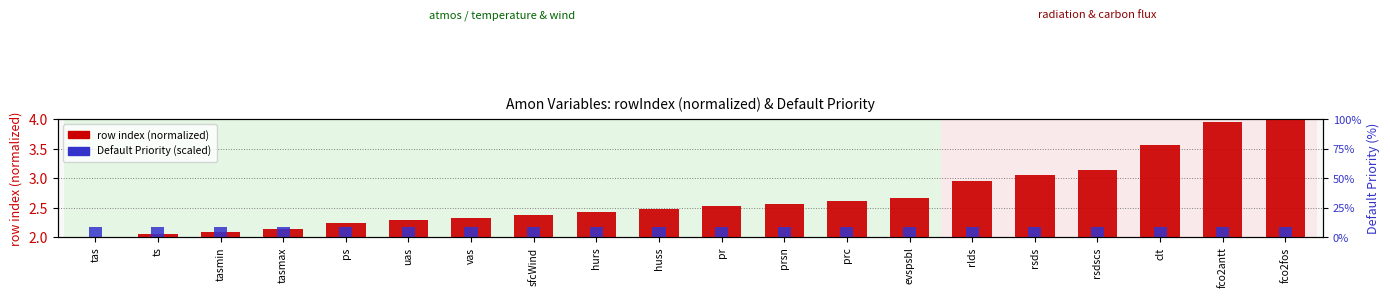

List the series in order of their overall mean, highest first.

row index (normalized), Default Priority (scaled)